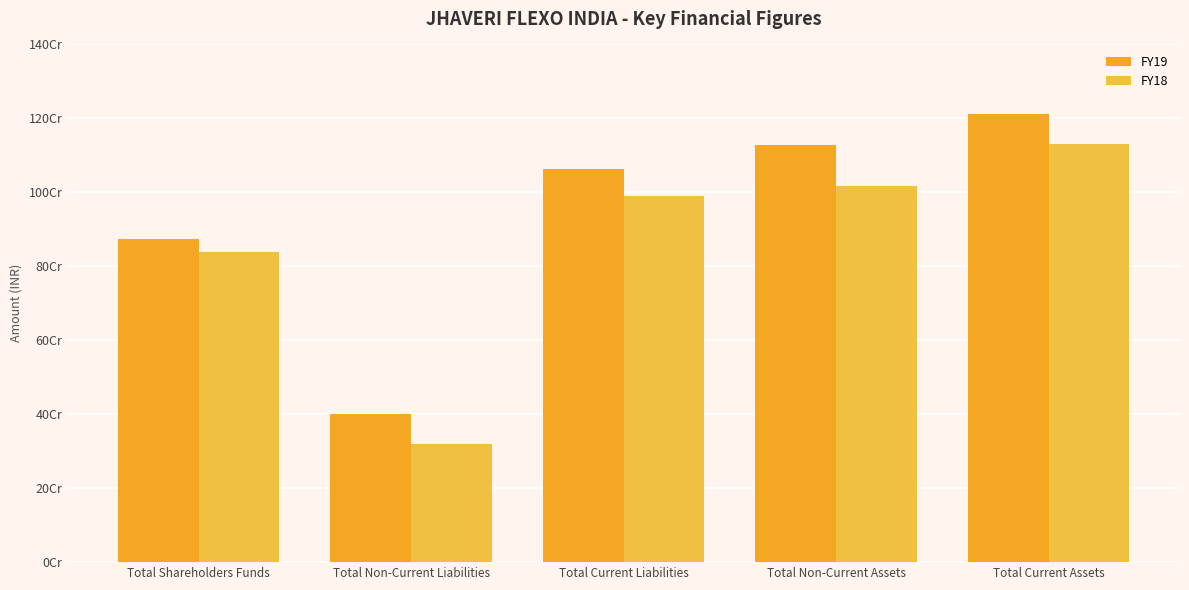

Reading left to right, list all the values displayed in this chart.

FY19: 874514724	401658405	1062765028	1127449581	1211488576
FY18: 837446162	320521068	990826852	1017156604	1131637478